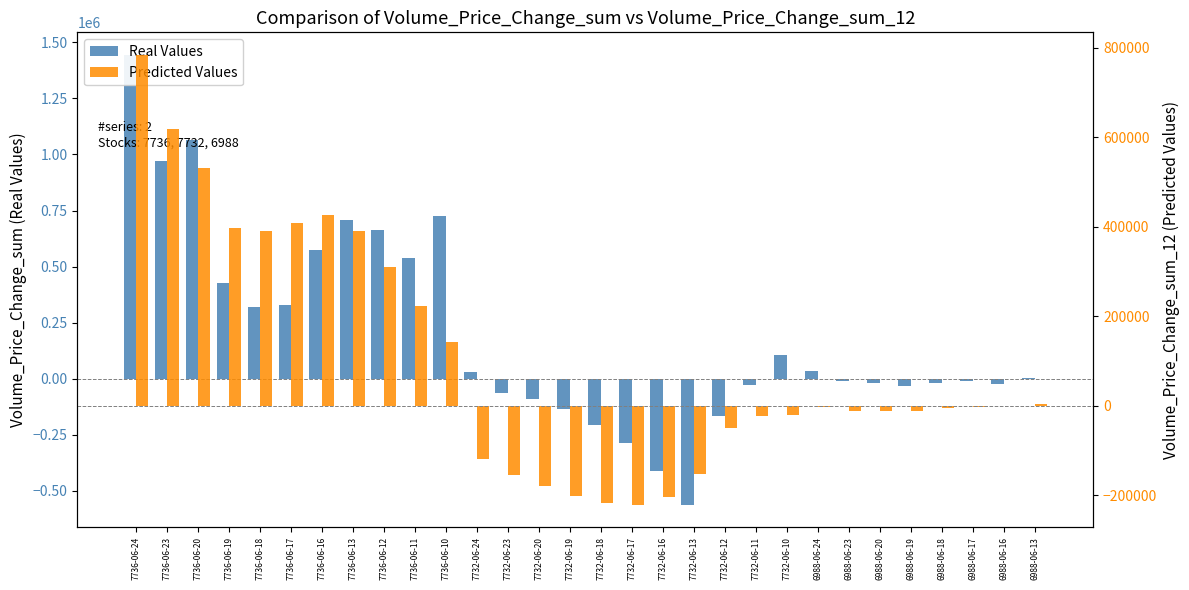

Rank the series by their maximum value, from lowest to highest.

Volume_Price_Change_sum_12, Volume_Price_Change_sum